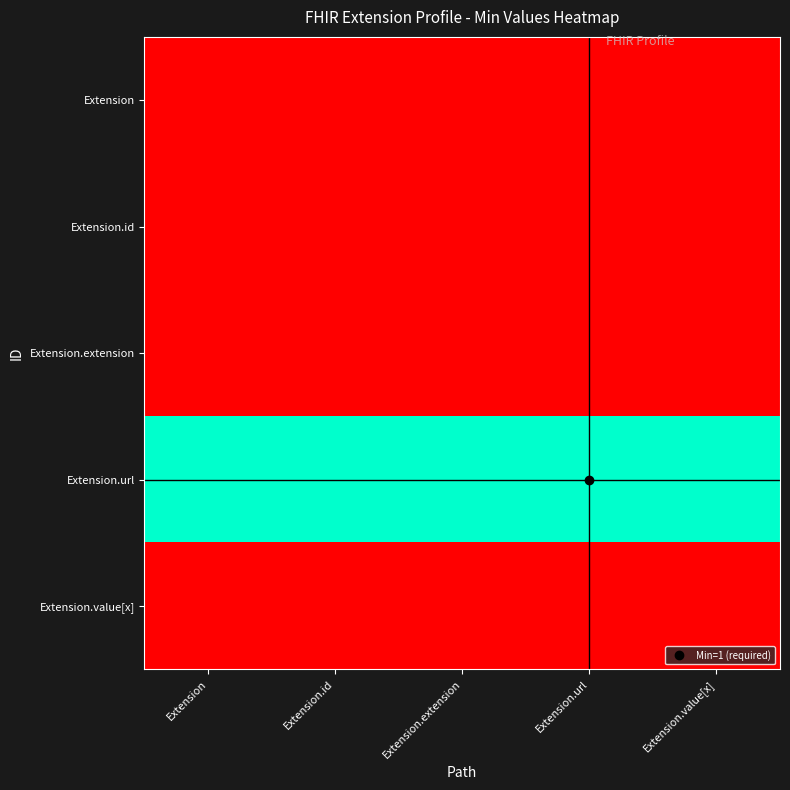

Reading left to right, transcribe all the data shown in this chart.

Extension: Extension=0	Extension.id=0	Extension.extension=0	Extension.url=0	Extension.value[x]=0
Extension.id: Extension=0	Extension.id=0	Extension.extension=0	Extension.url=0	Extension.value[x]=0
Extension.extension: Extension=0	Extension.id=0	Extension.extension=0	Extension.url=0	Extension.value[x]=0
Extension.url: Extension=1	Extension.id=1	Extension.extension=1	Extension.url=1	Extension.value[x]=1
Extension.value[x]: Extension=0	Extension.id=0	Extension.extension=0	Extension.url=0	Extension.value[x]=0